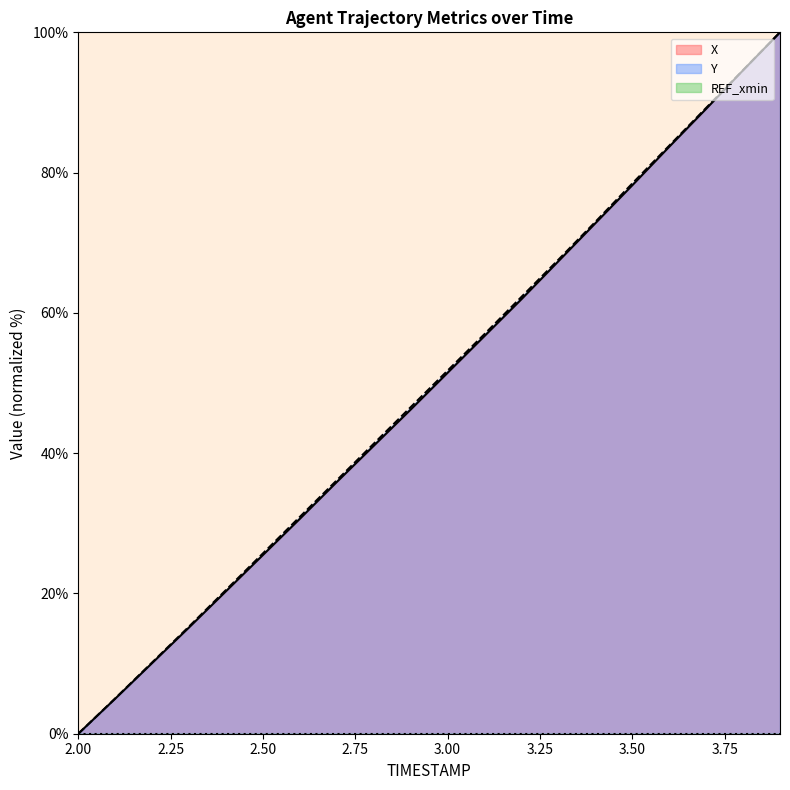

How many data points in Y are less than 51?

10